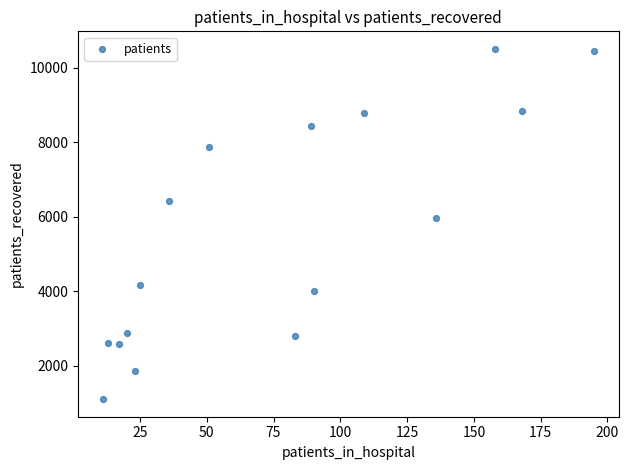

What is the range of Y values (max minus min)?

9403